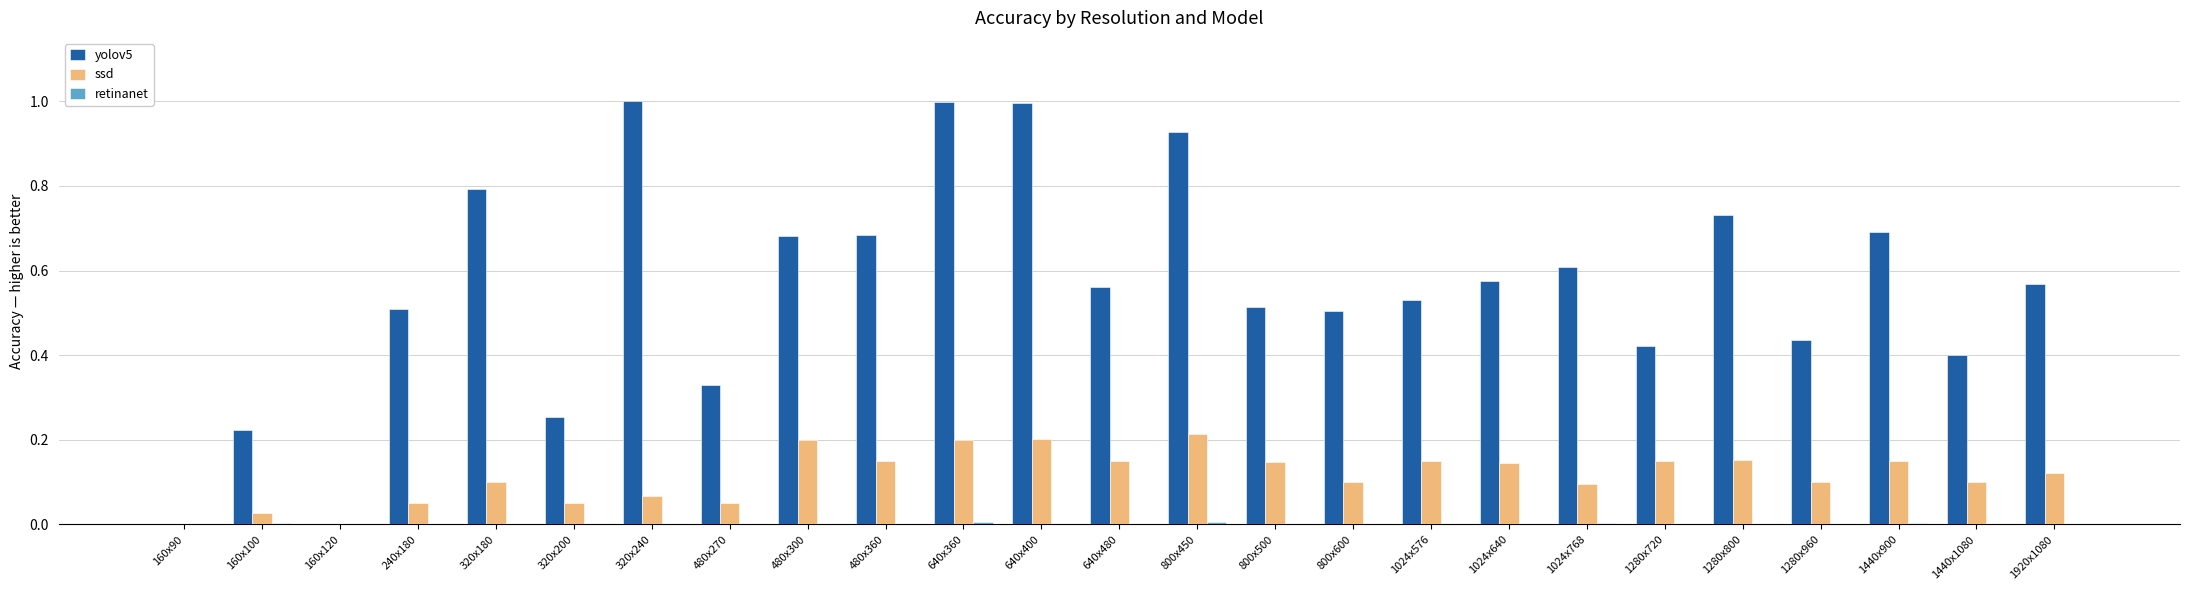

What is the maximum value for yolov5?

1.0